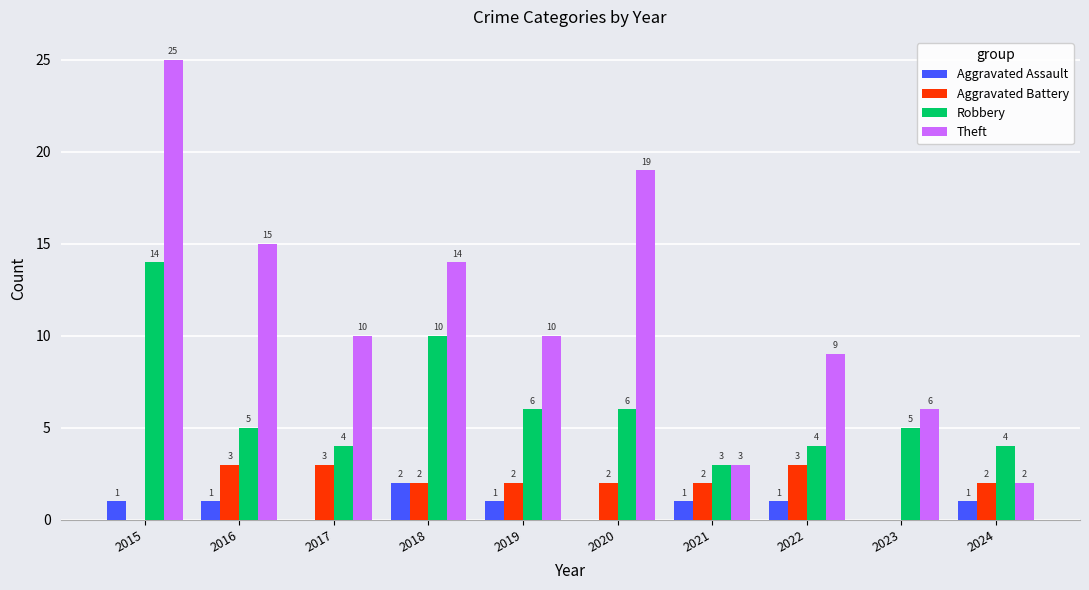

Is it true that Robbery equals 3 at 2021?

True